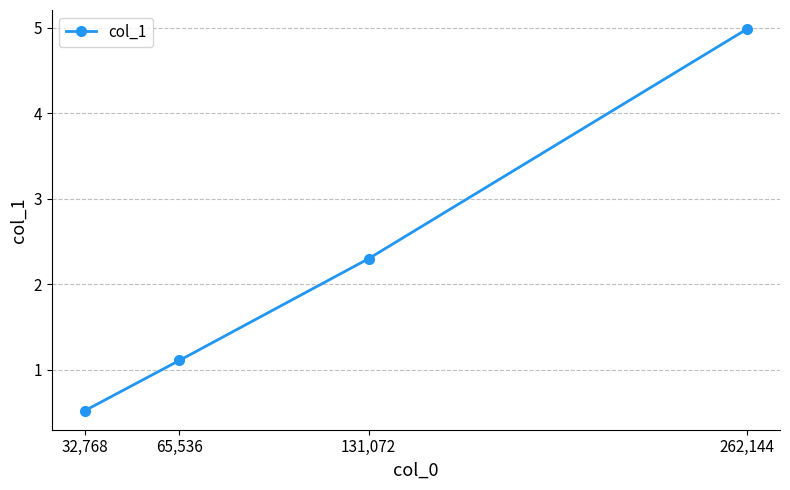

What is the sum of the values at 32,768 and 262,144?

5.5